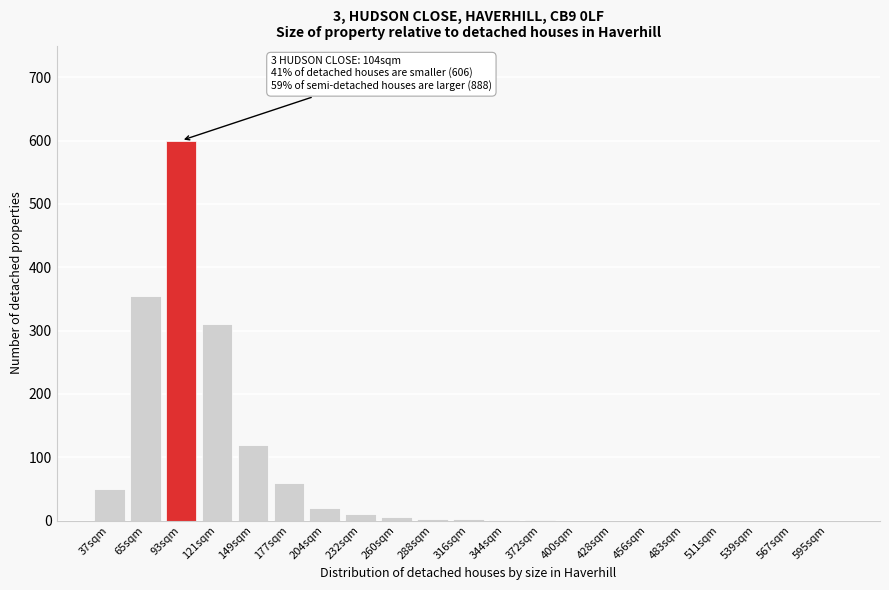

What is the maximum value shown in the chart?

600